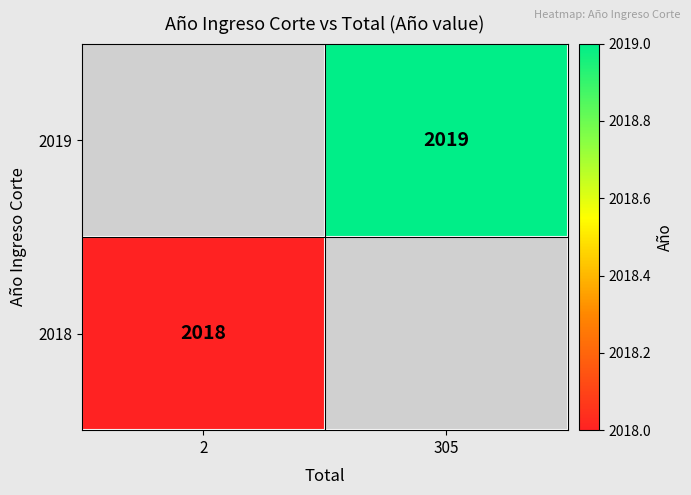

The 2019 series shows 2019 at 305. True or false?

True